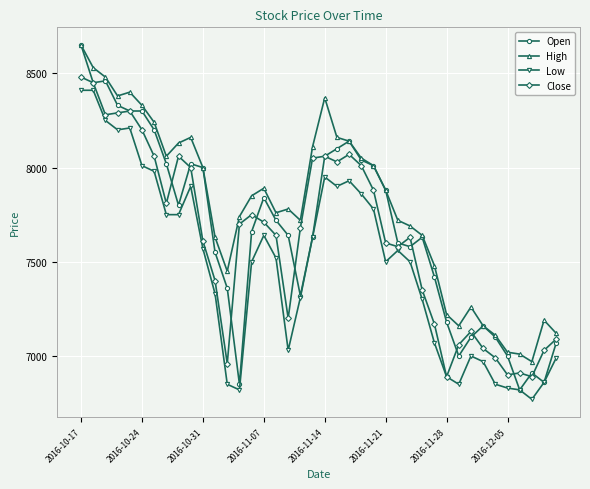

True or false: Open has more than 2 points higher than both neighbors.

True